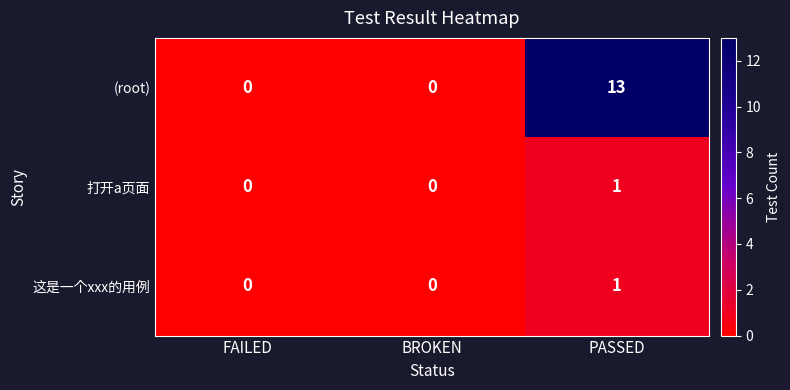

Count the number of categories in the chart.

3